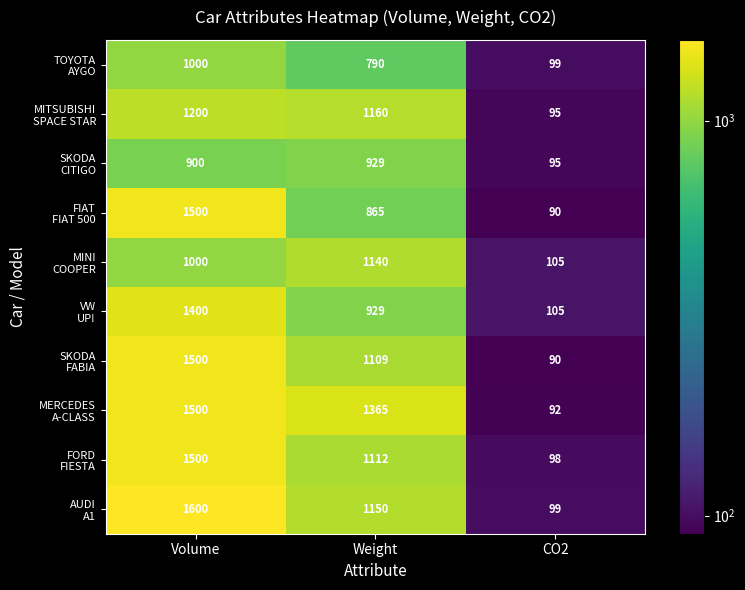

At which category does the chart reach its peak across all series?

Volume